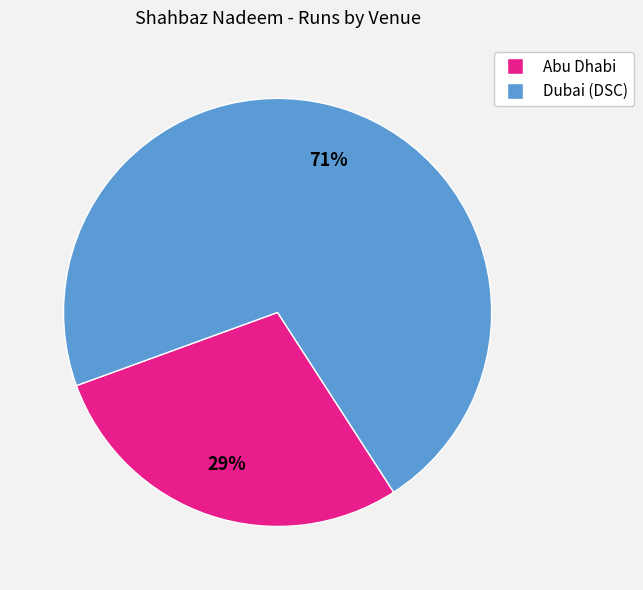

Rank the categories by value from lowest to highest.

Abu Dhabi, Dubai (DSC)